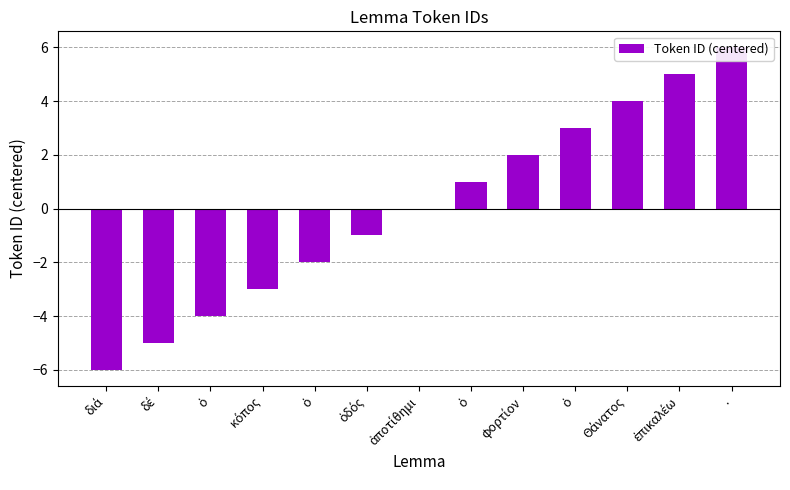

The value at κόπος is -2. True or false?

False